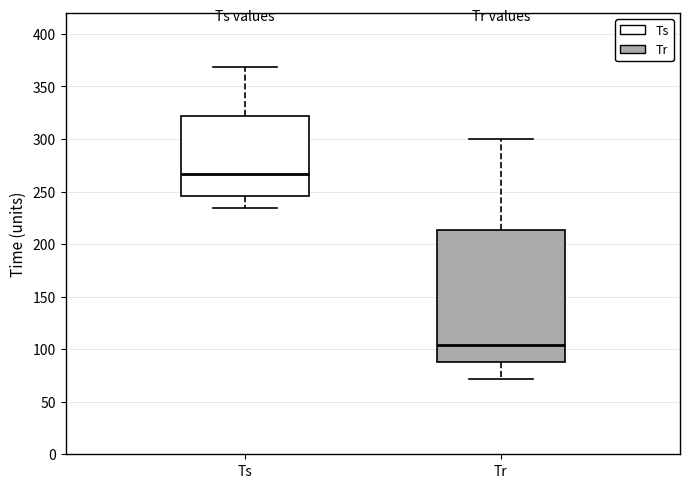

Where does the lower whisker of the box for Tr end on the y-axis? The values are not printed on the chart, so give them approximately, as read against the axis.

70